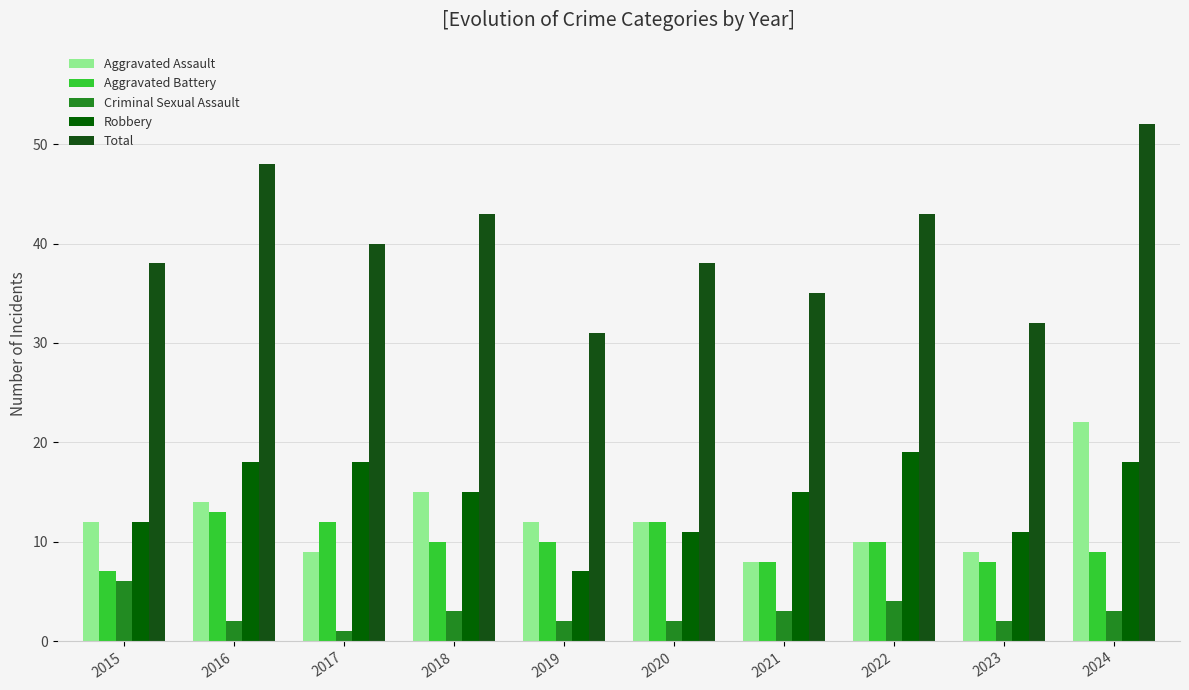

Which series has the largest range (max minus min)?

Total